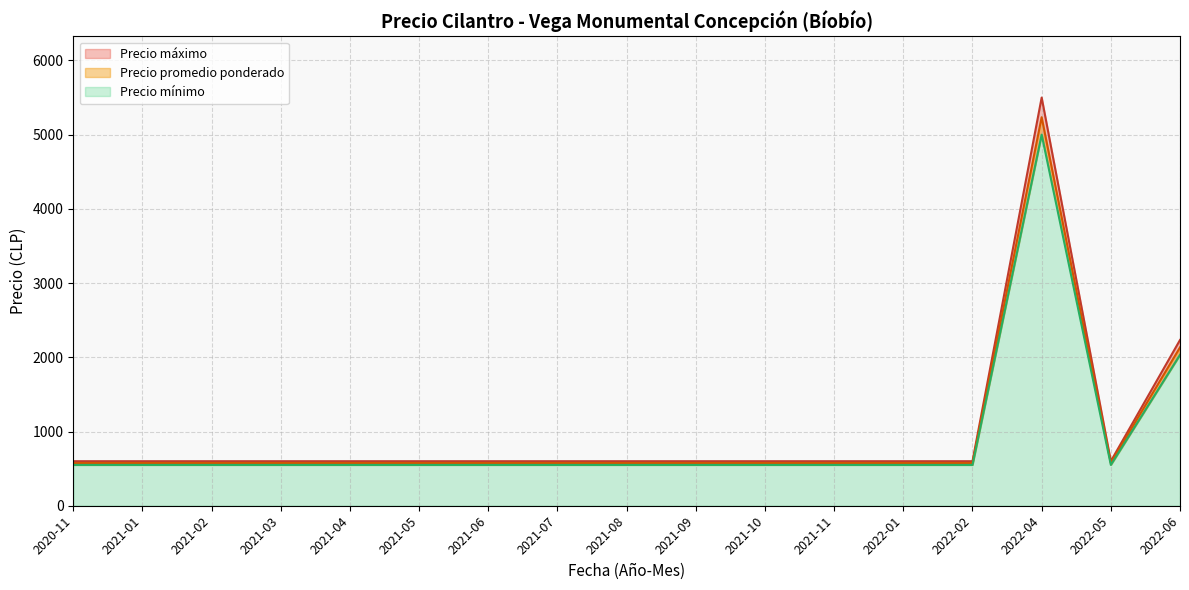

List the series in order of their peak value, highest first.

Precio maximo, Precio promedio ponderado, Precio minimo